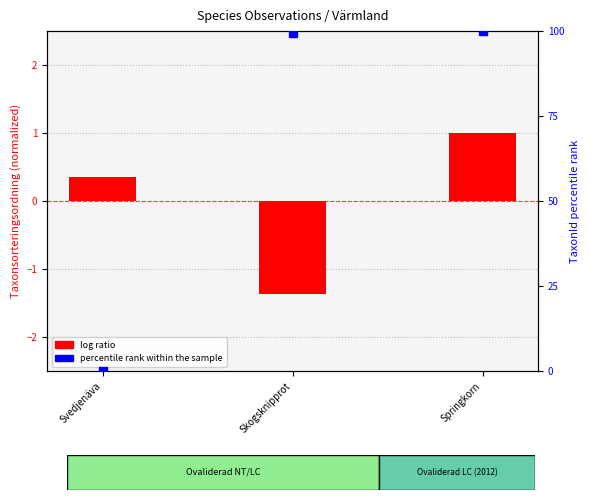

Which series has the widest spread of Y values?

percentile rank within the sample